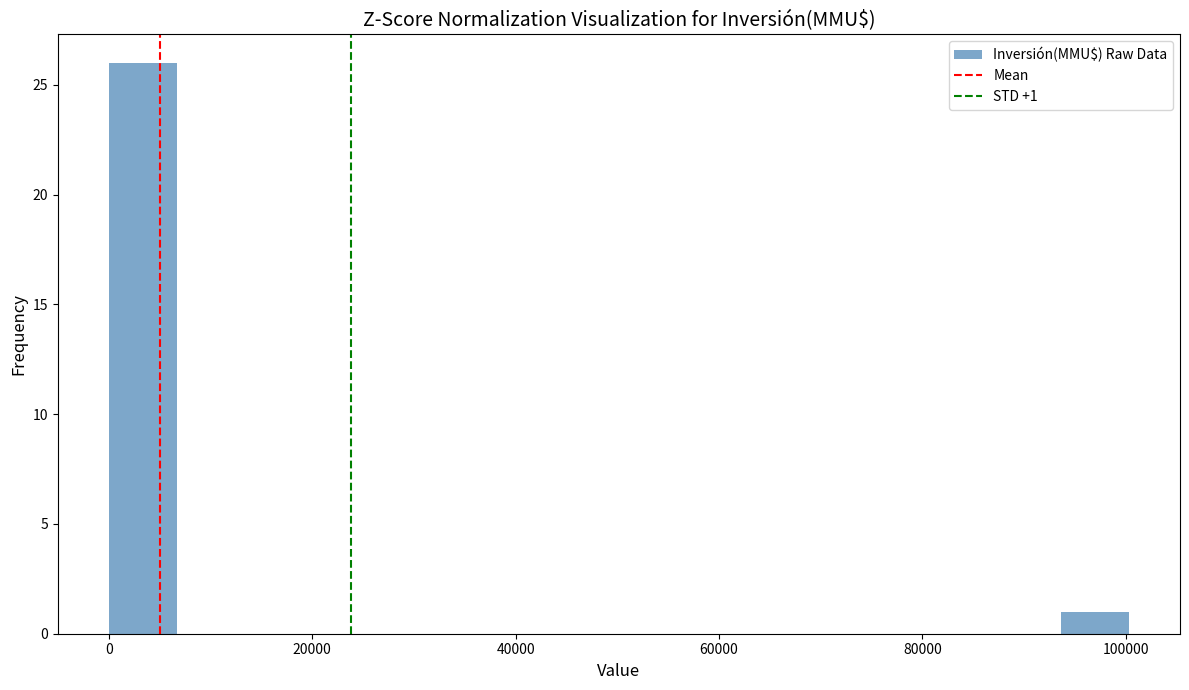

Around what value on the x-axis is the tallest bar? Give the approximate position of its centre, as read against the axis.

4000